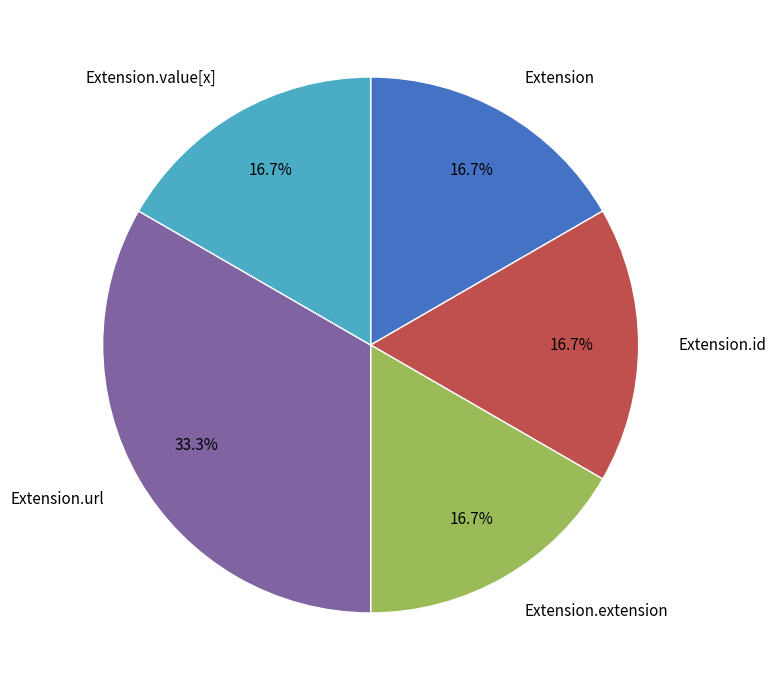

Count the number of slices in the pie.

5